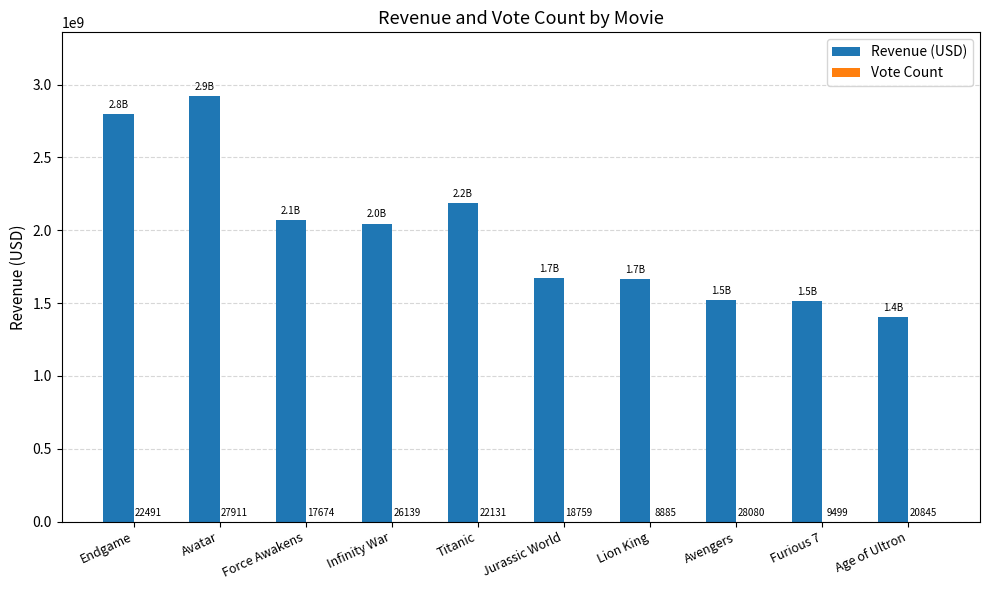

What is the sum of the Revenue (USD) values at Infinity War and Age of Ultron?

3451643331